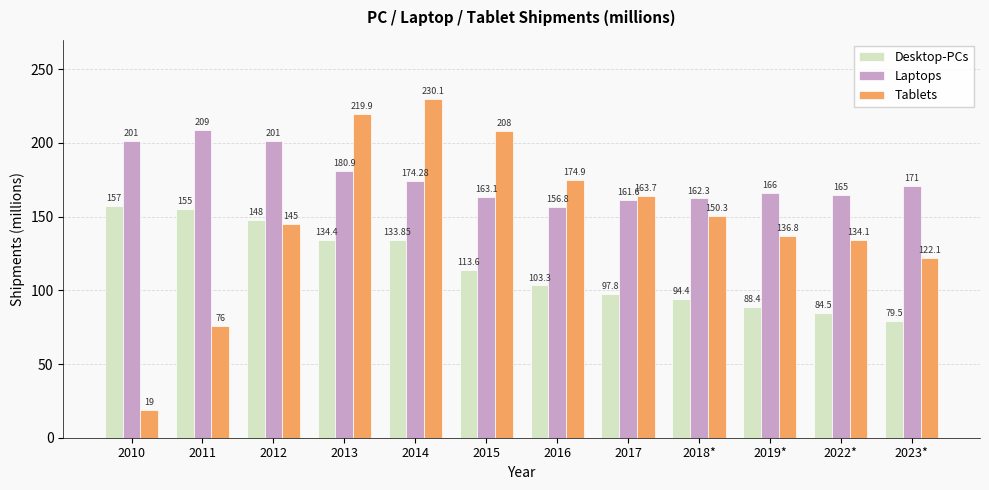

List the series in order of their peak value, highest first.

Tablets, Laptops, Desktop-PCs